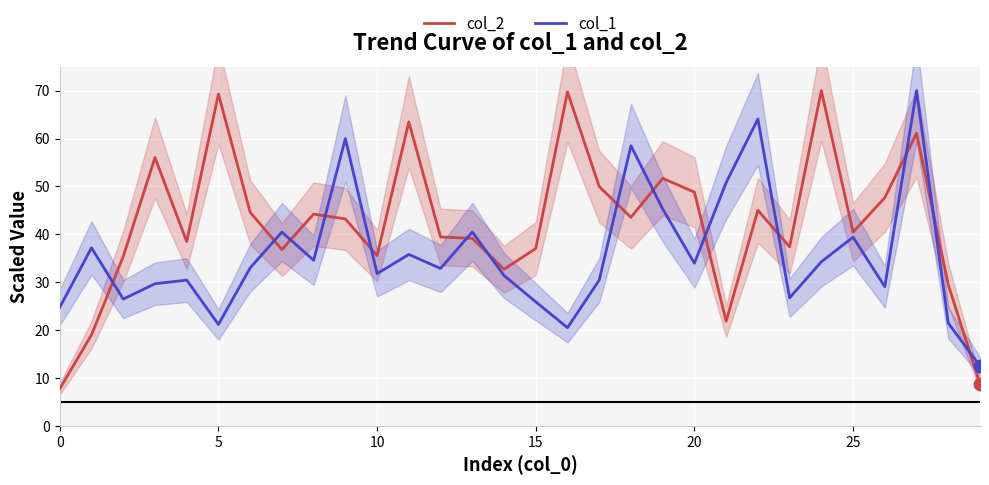

Which series reaches the minimum Y coordinate?

col_2